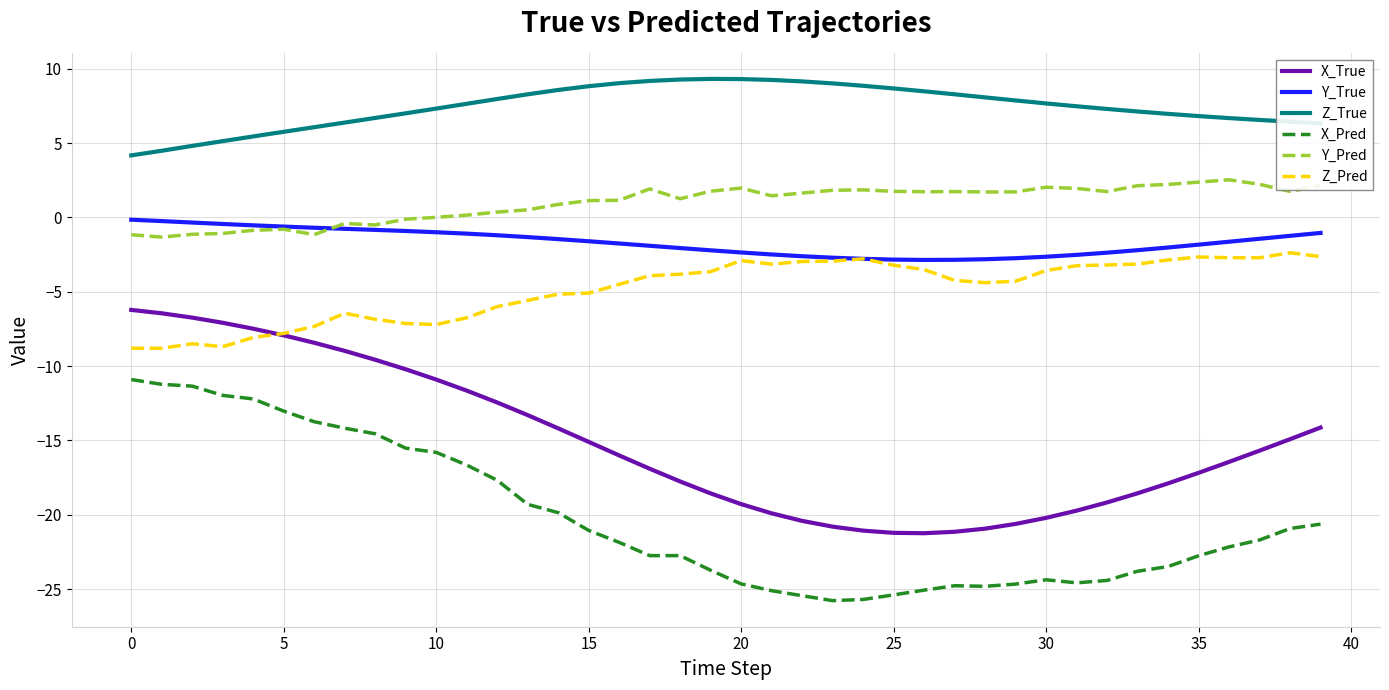

At how many categories does at least one series exceed -13?

40